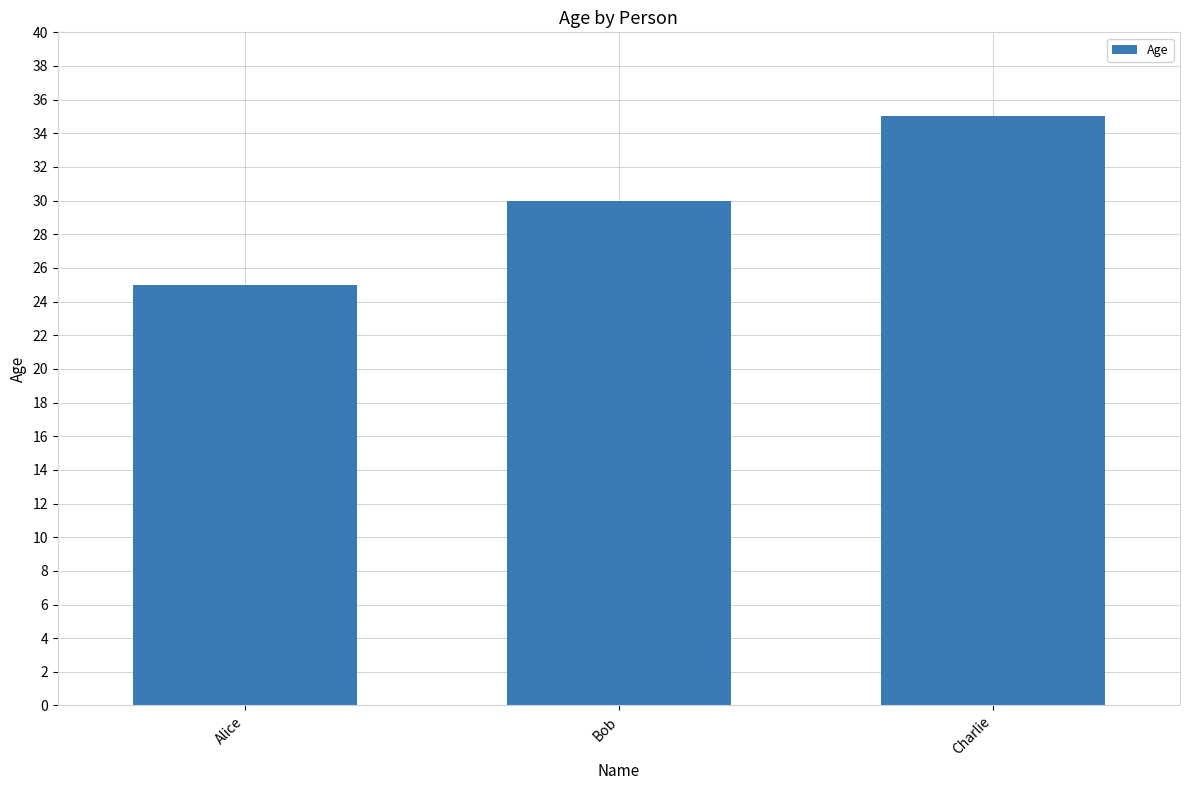

What value does the data have at Alice?

25